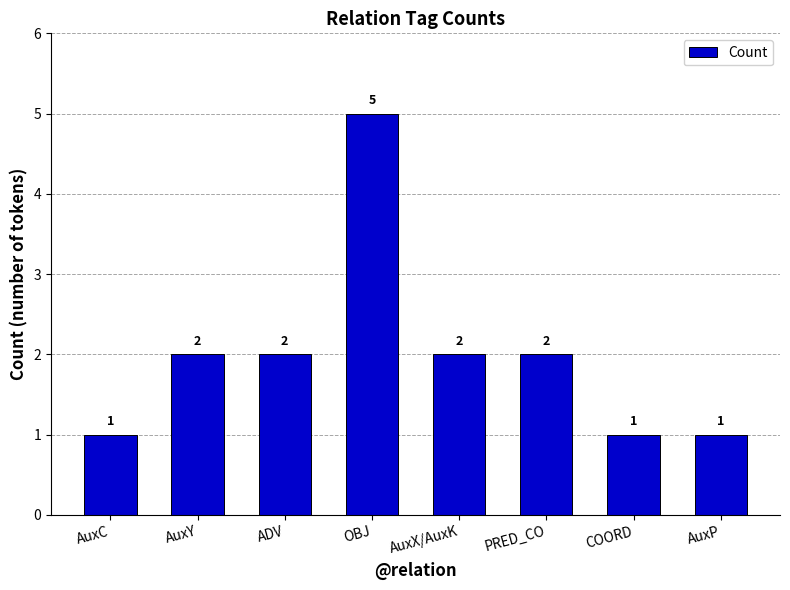

Reading left to right, what are all the values shown in this chart?

1	2	2	5	2	2	1	1